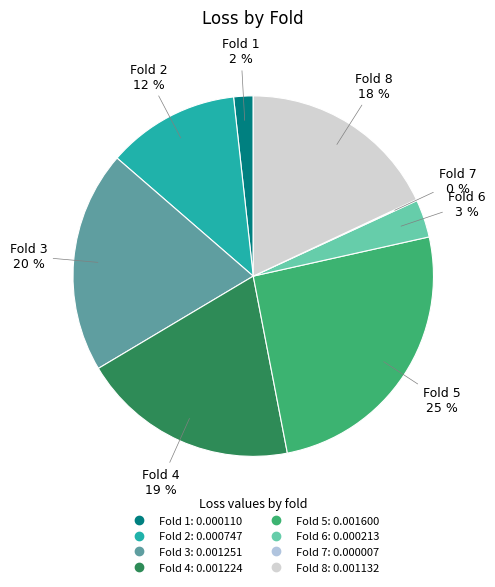

To the nearest percent, what percentage of the pie is Fold 6?

3%